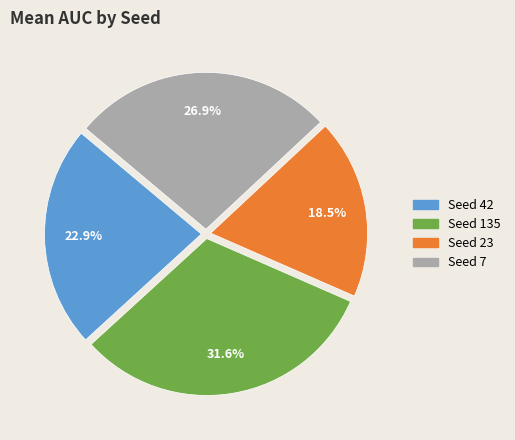

Is there a majority slice in this chart?

No